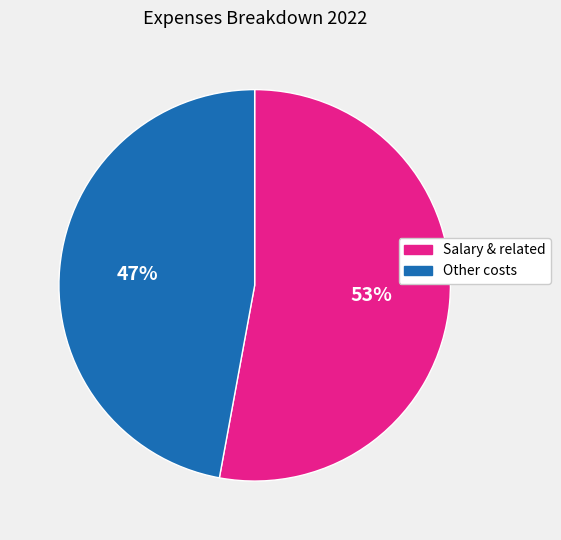

To the nearest percent, what is the average slice percentage?

50%